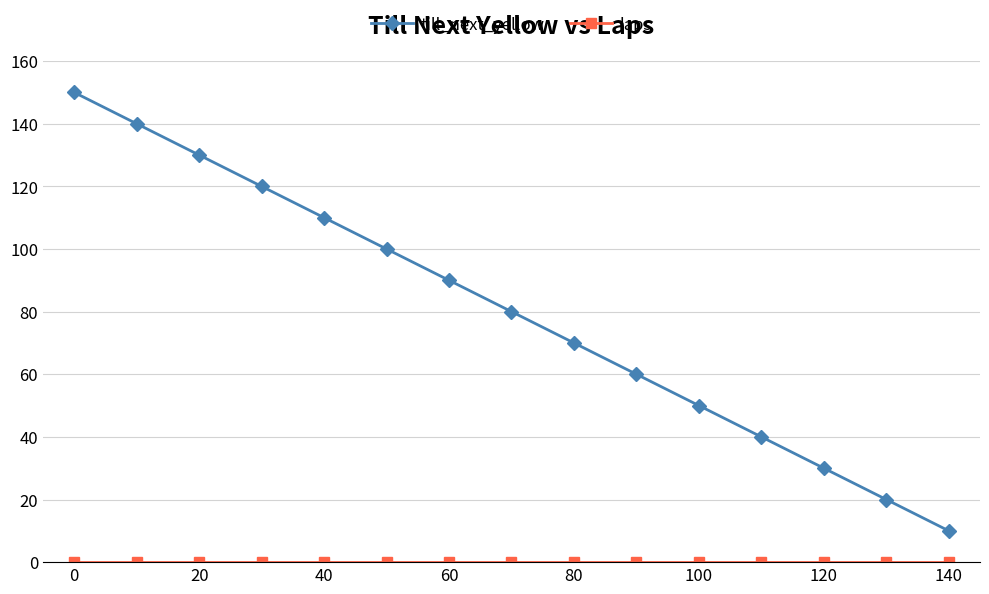

True or false: till_next_yellow has more than 1 points higher than both neighbors.

False